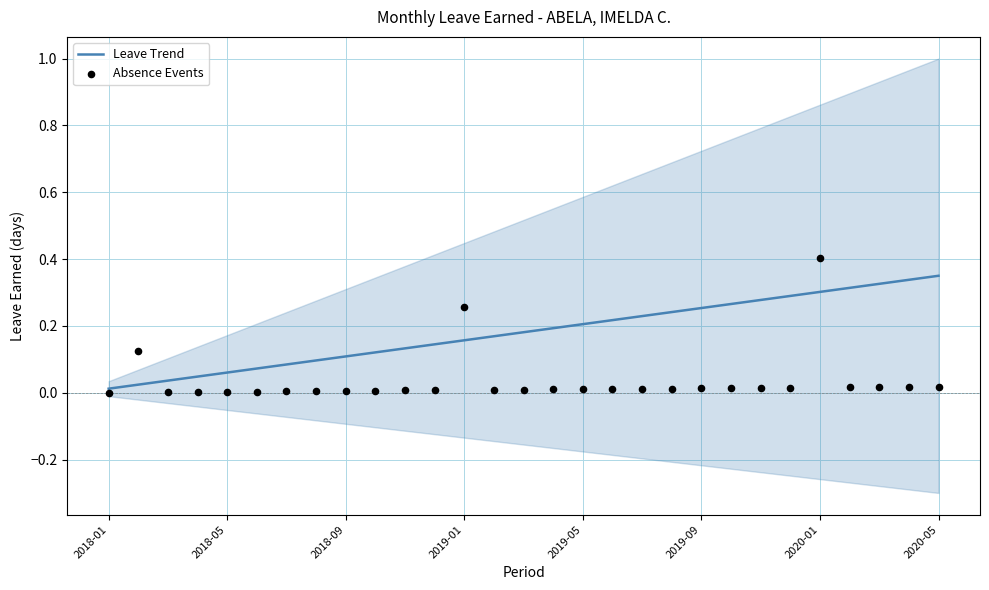

Which series has the largest total across all categories?

Leave Trend